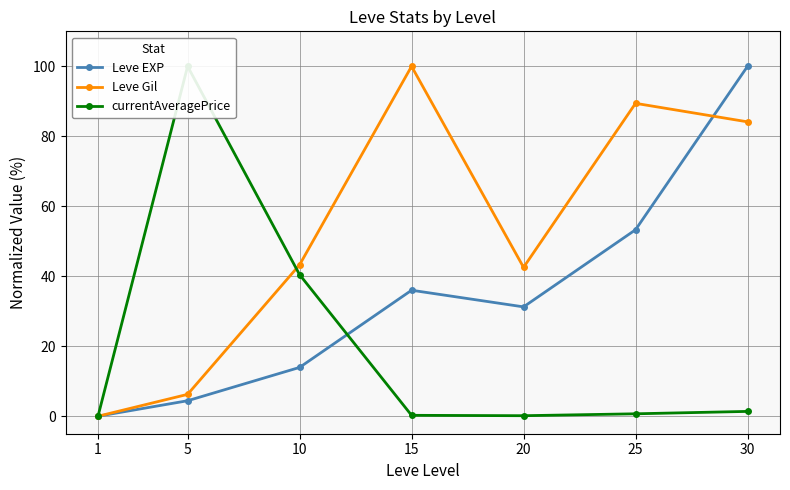

The Leve EXP series shows 10.5 at 20. True or false?

False